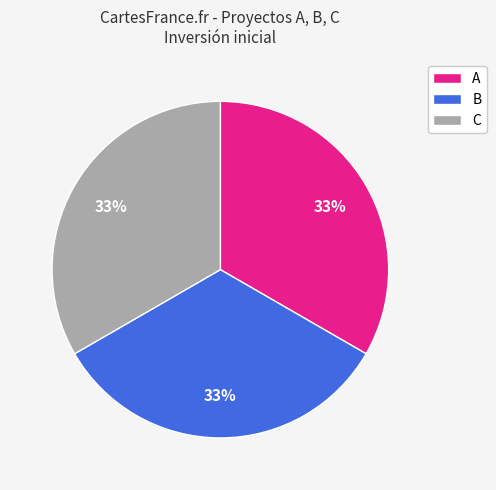

To the nearest percent, what is the difference between the largest and smallest slice percentages?

0%